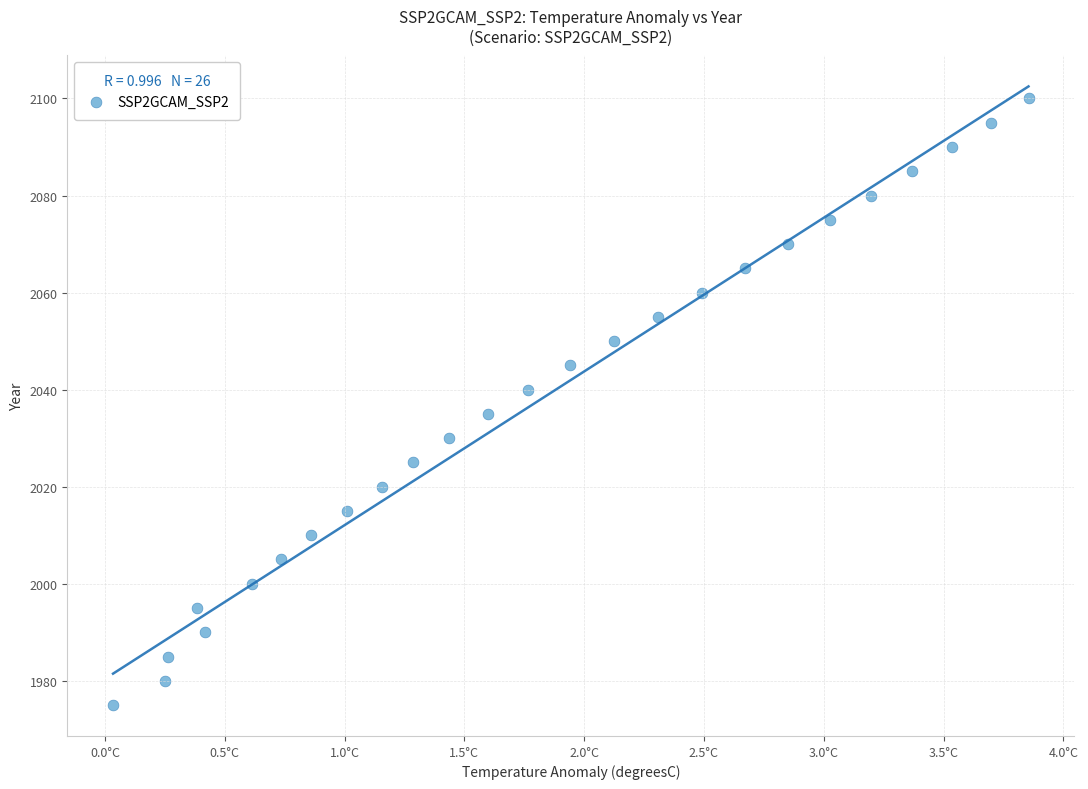

What is the range of Y values (max minus min)?

125